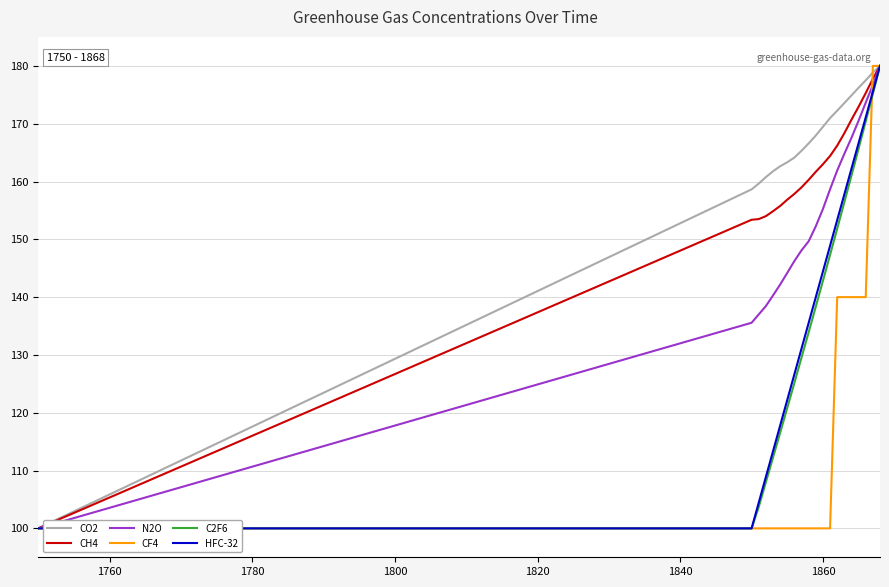

Which series has the largest total across all categories?

CO2